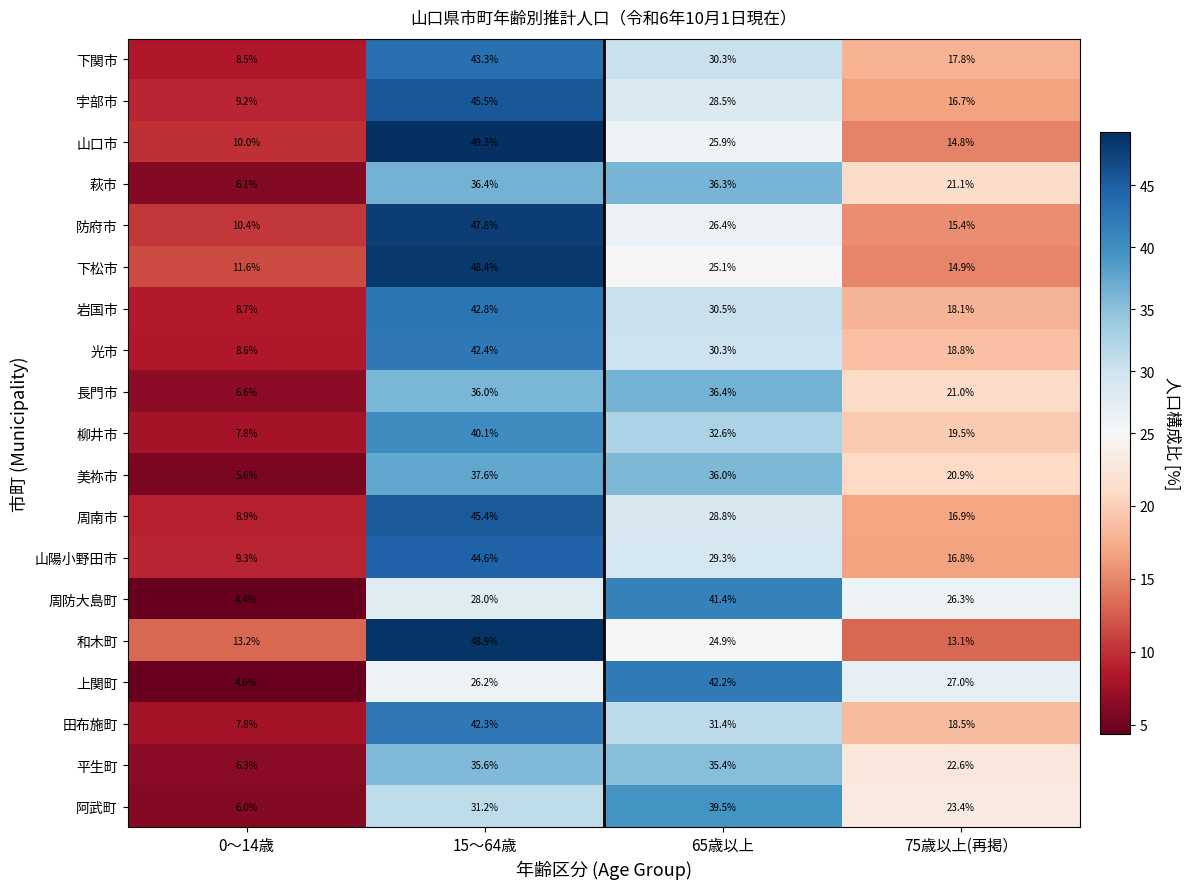

The value of 萩市 at 15～64歳 is 36.4. True or false?

True